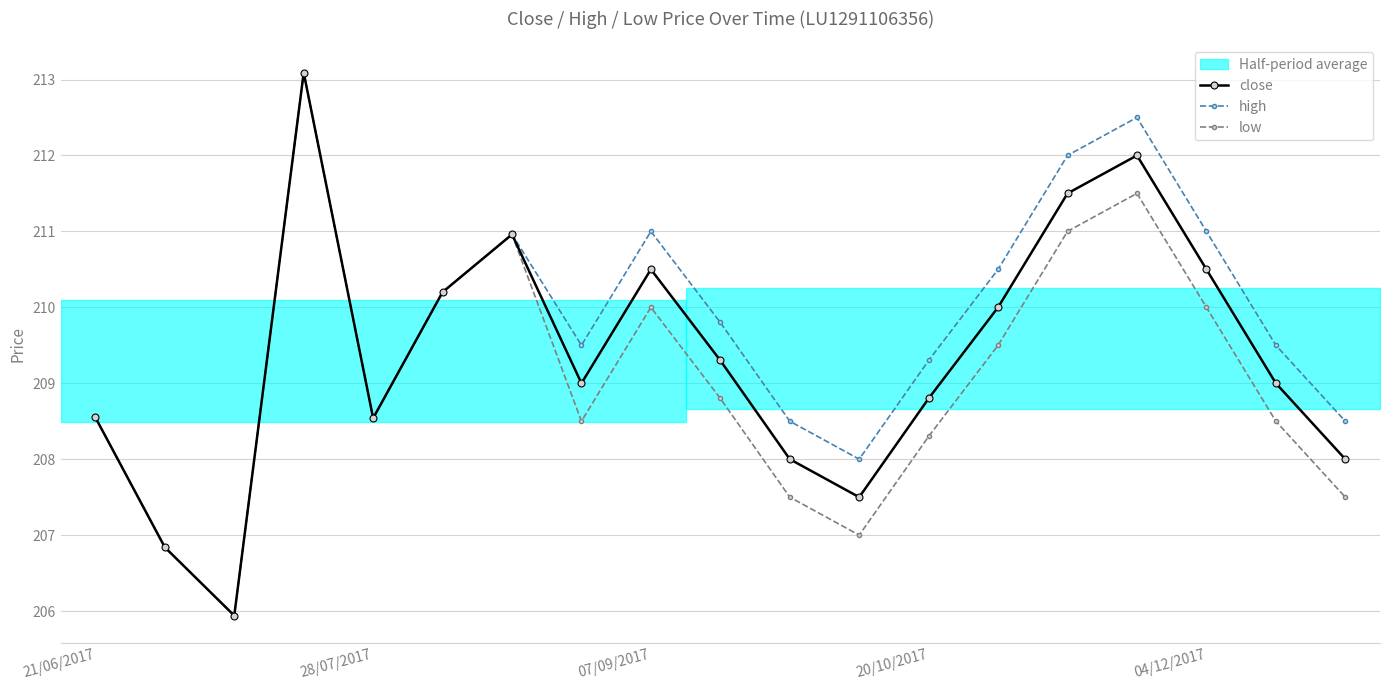

Is it true that close equals 207.5 at 11?

True